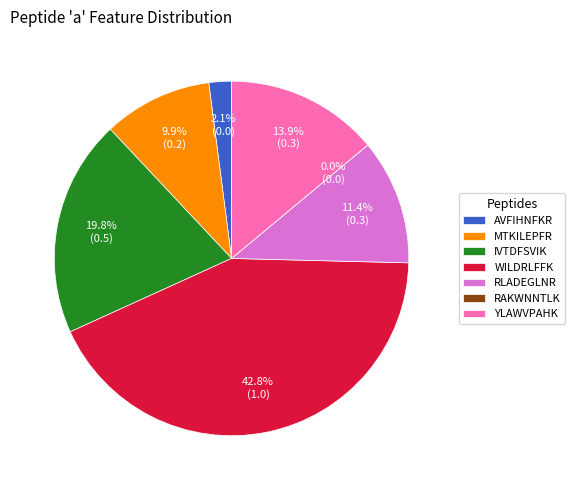

Rank the categories by value from lowest to highest.

RAKWNNTLK, AVFIHNFKR, MTKILEPFR, RLADEGLNR, YLAWVPAHK, IVTDFSVIK, WILDRLFFK